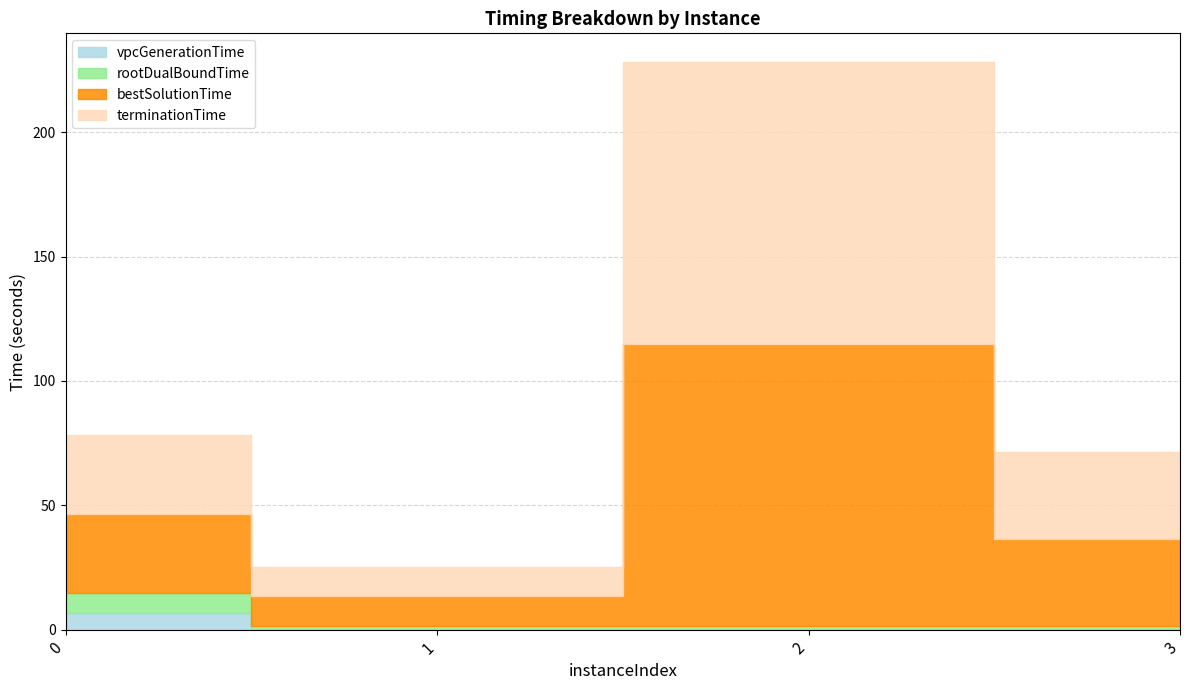

Which has a higher value, 1 or 2?

2